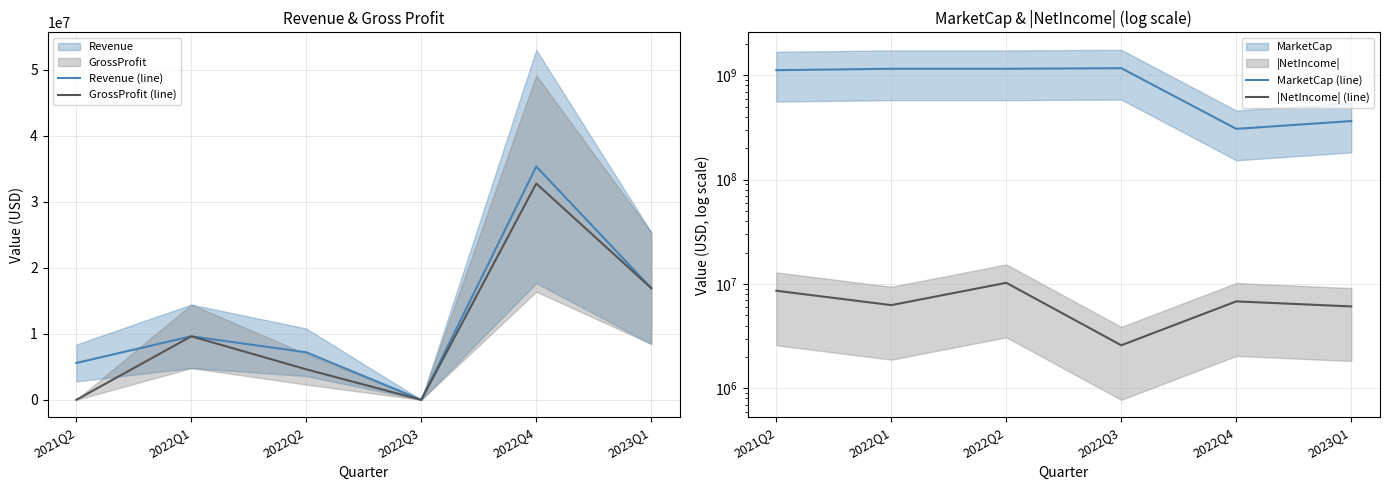

How many data points in GrossProfit (line) are above 9623000?

2